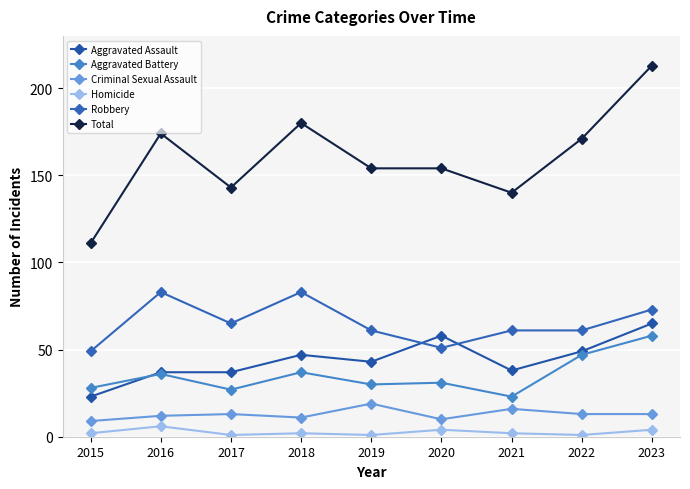

What is the difference between the maximum and second lowest values in the Homicide series?

5